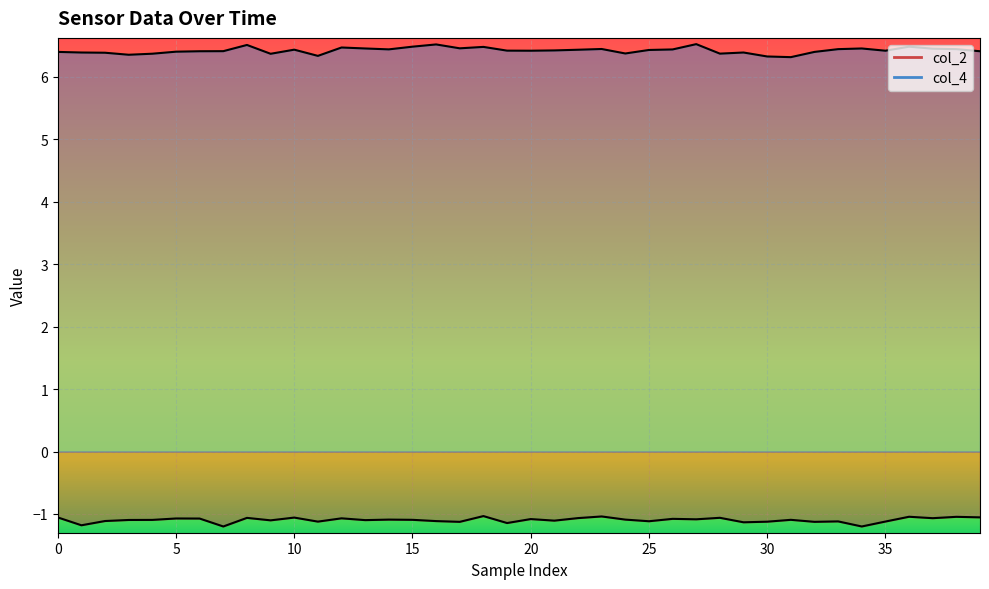

List the series in order of their peak value, lowest first.

col_2, col_4